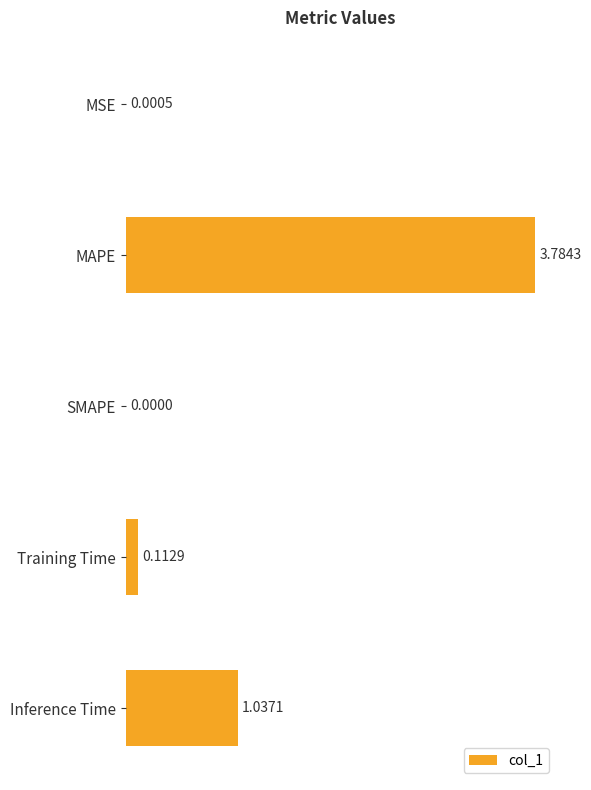

Between SMAPE and MSE, which is larger?

MSE